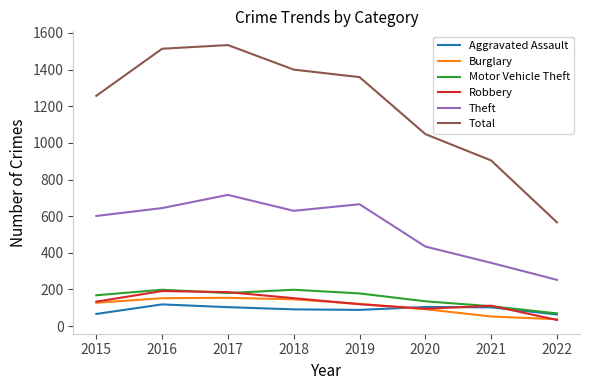

What is the total value across all series at 2021?

1622